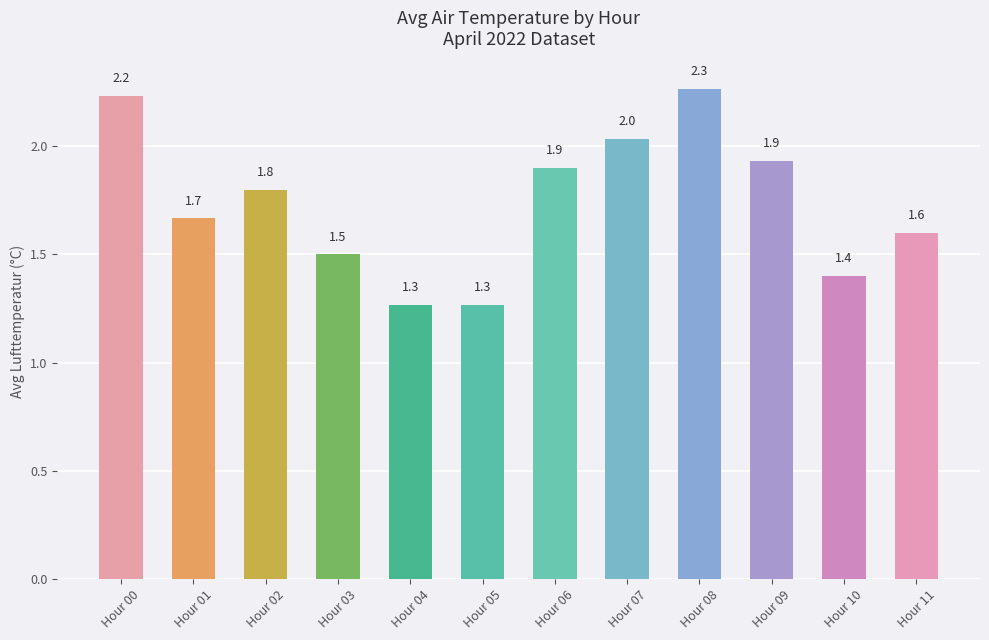

Are the bars horizontal?

No